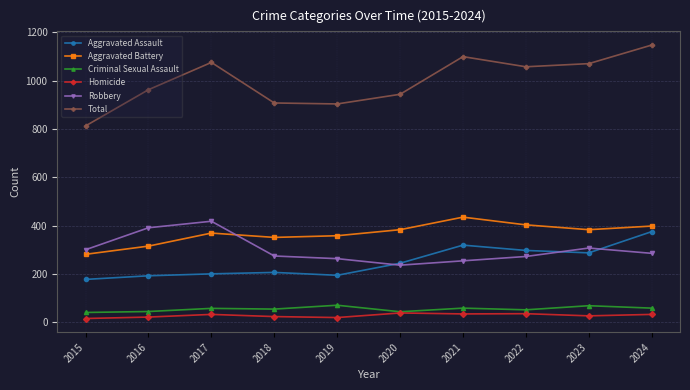

What is the value of the Aggravated Battery point at the 9th from the left?

383